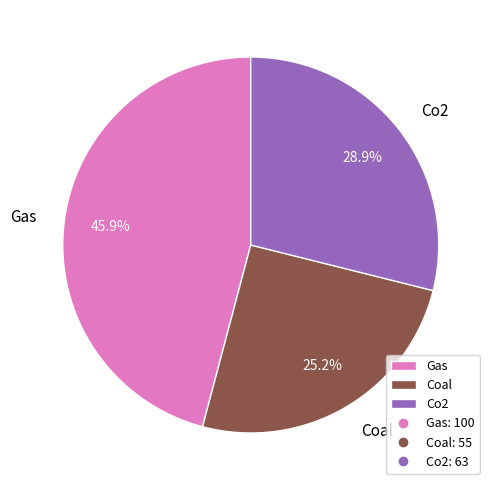

Is there any slice that represents more than half of the pie?

No